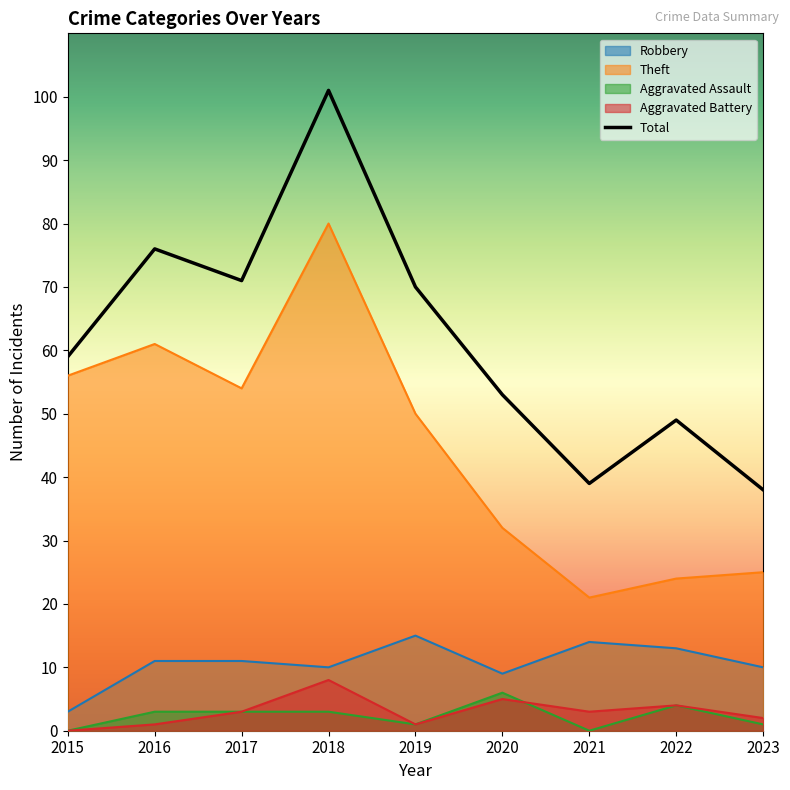

How many interior local peaks does the Theft series have?

2